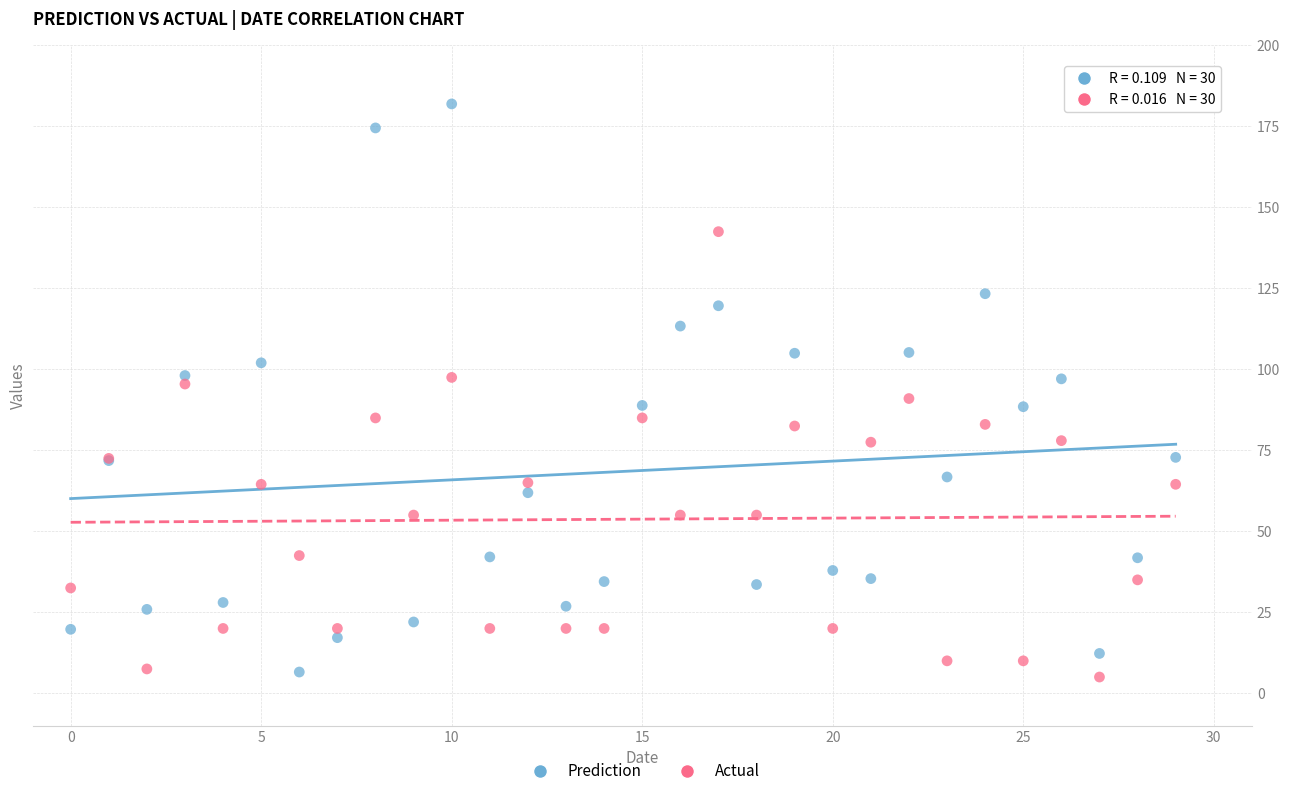

Which series has the widest spread of Y values?

Prediction